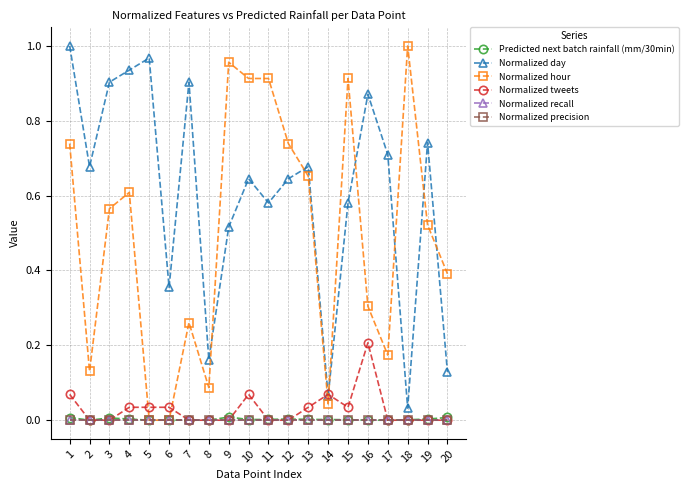

Which label corresponds to the largest value in the chart?

1